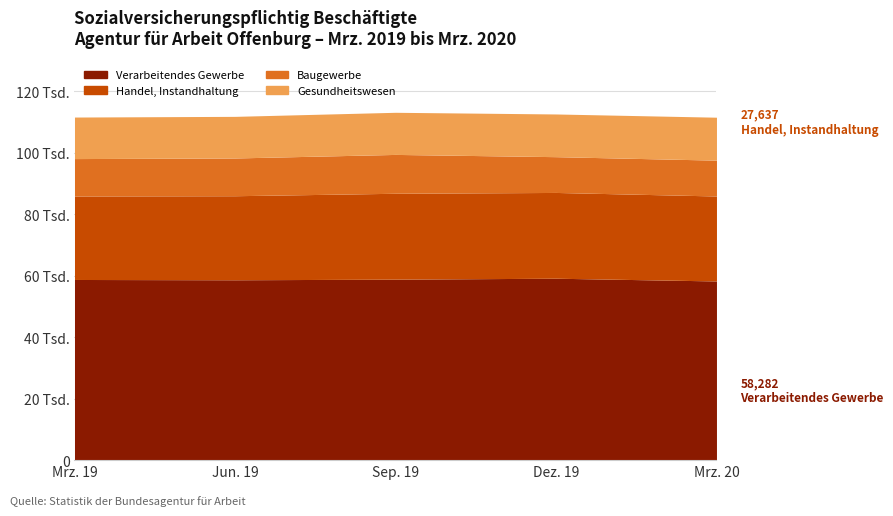

What is the difference between the second highest and minimum values in the Verarbeitendes Gewerbe series?

583